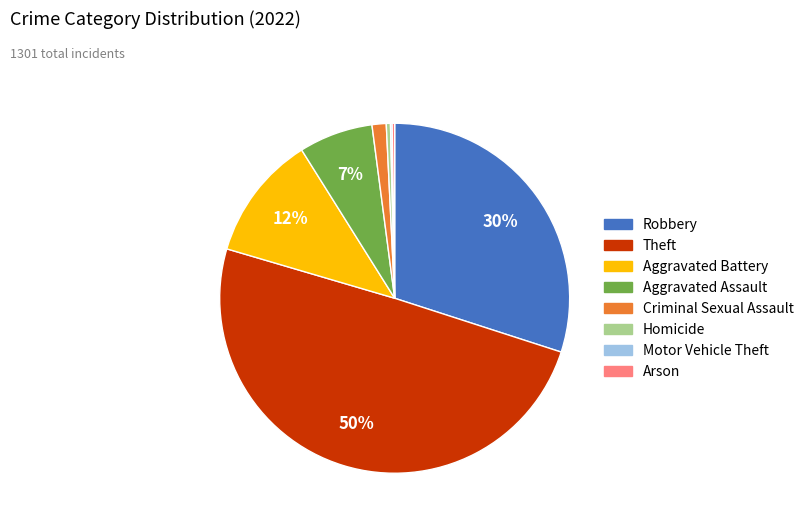

Is Criminal Sexual Assault the majority of the pie?

No